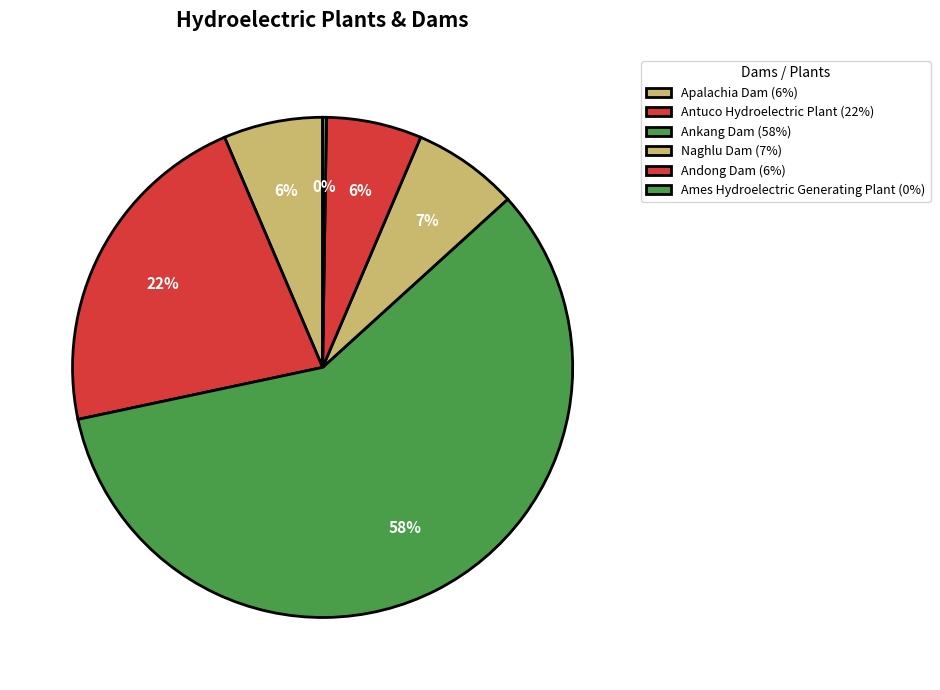

To the nearest percent, what is the difference between the largest and smallest slice percentages?

58%